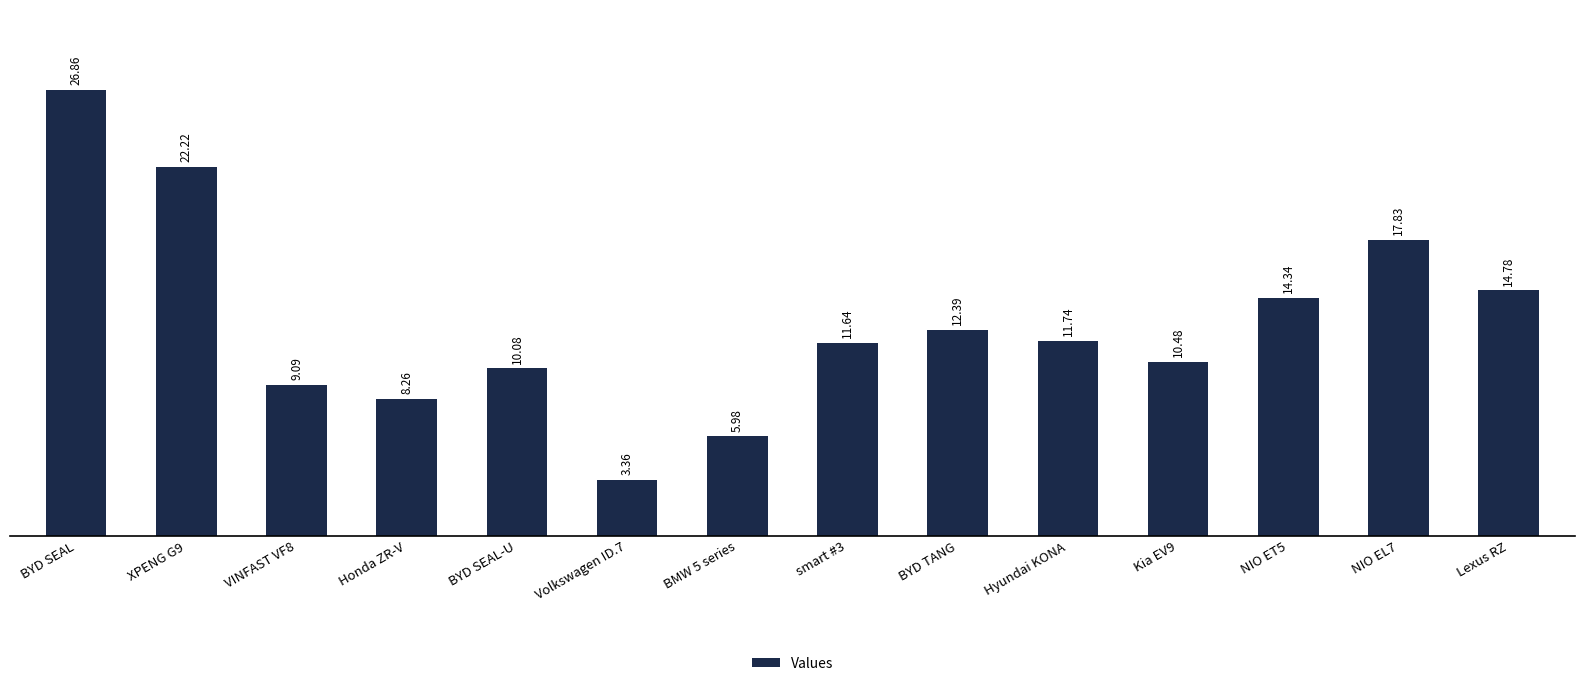

How many data points are less than 11?

6